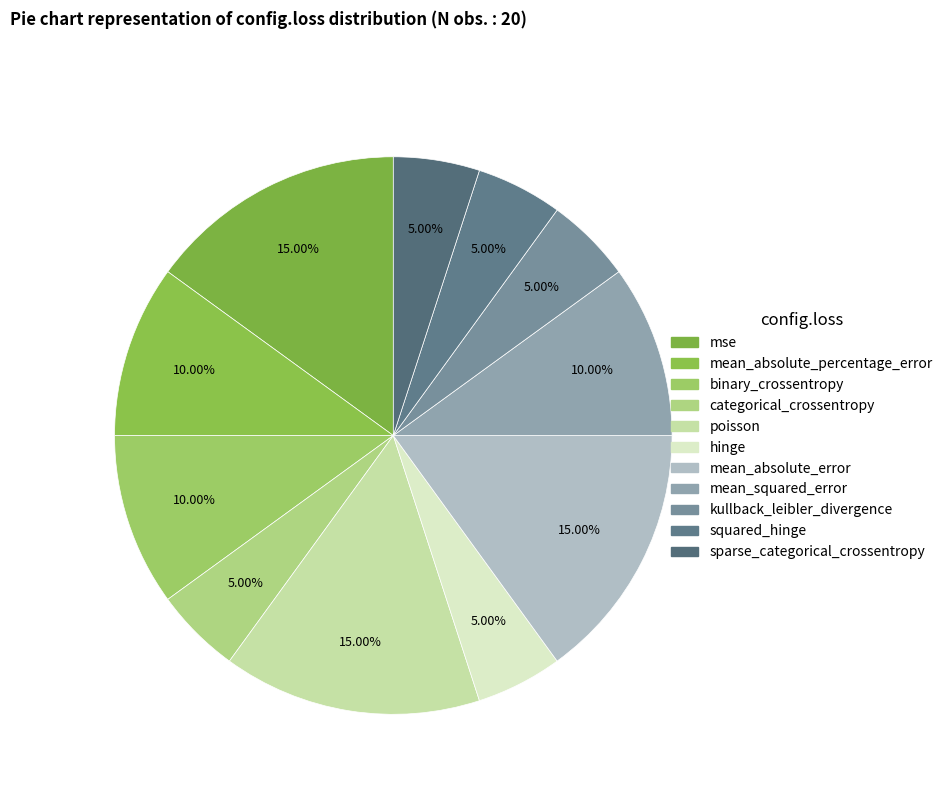

Do mean_absolute_percentage_error and mse together represent more than half of the pie?

No